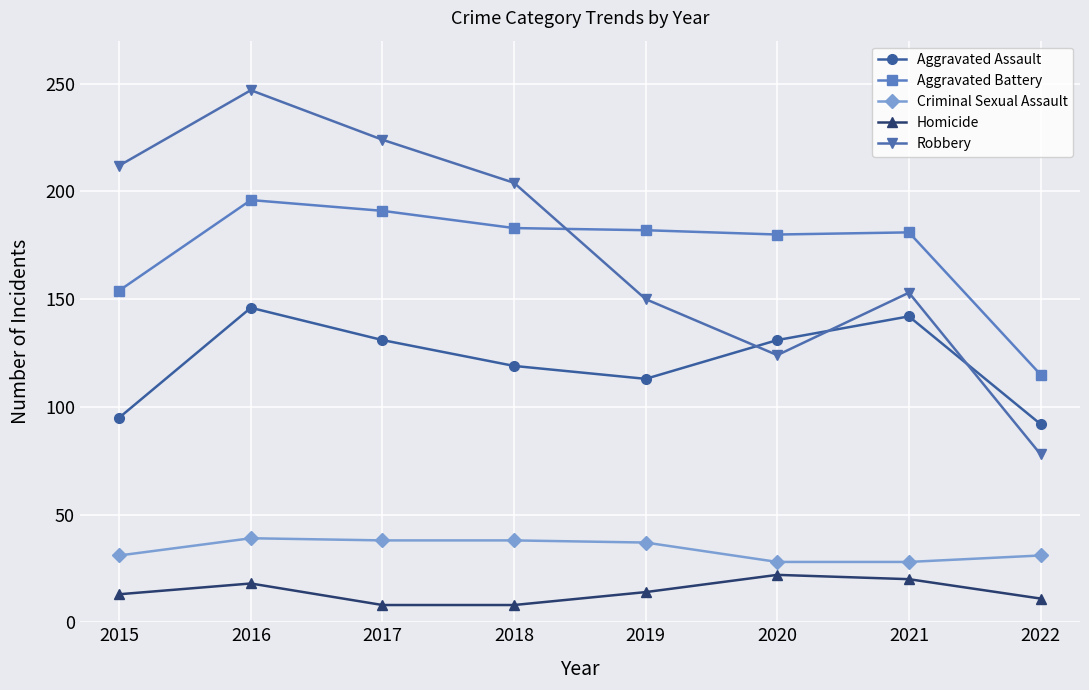

How many interior local peaks does the Aggravated Assault series have?

2